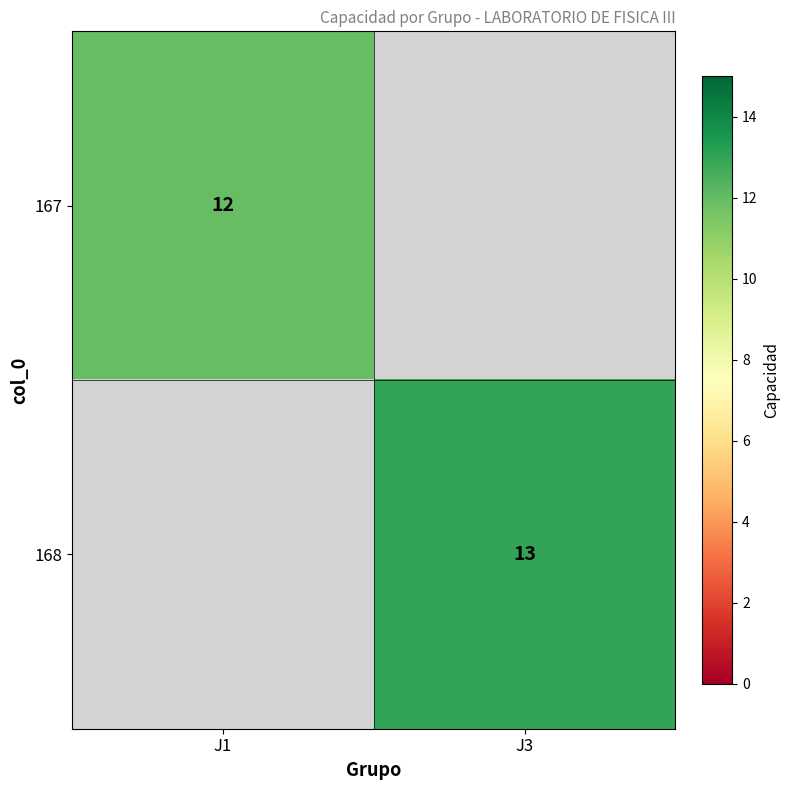

The value of 167 at J1 is 16. True or false?

False